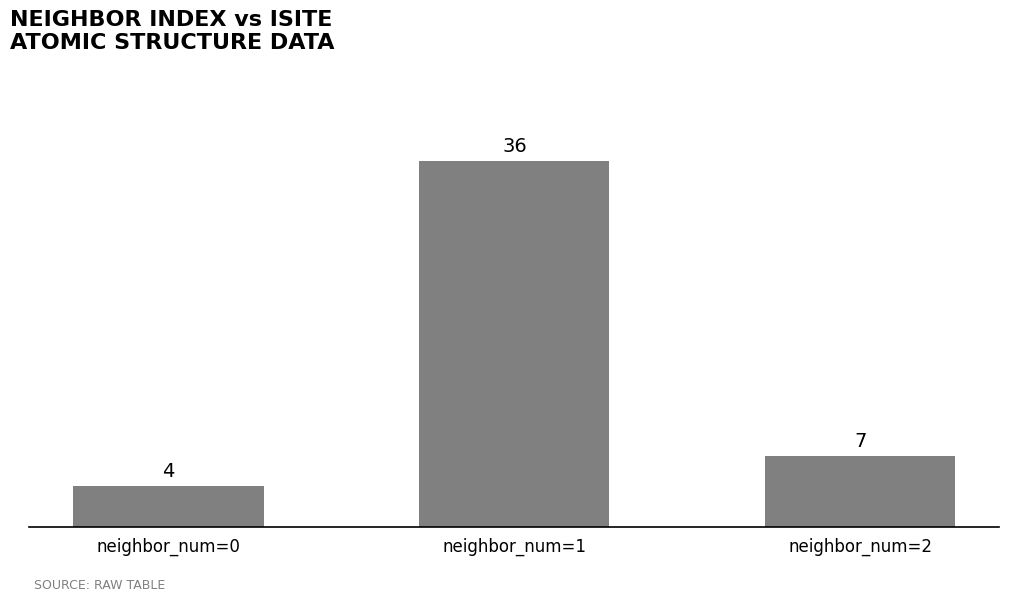

Does the chart contain any negative values?

No